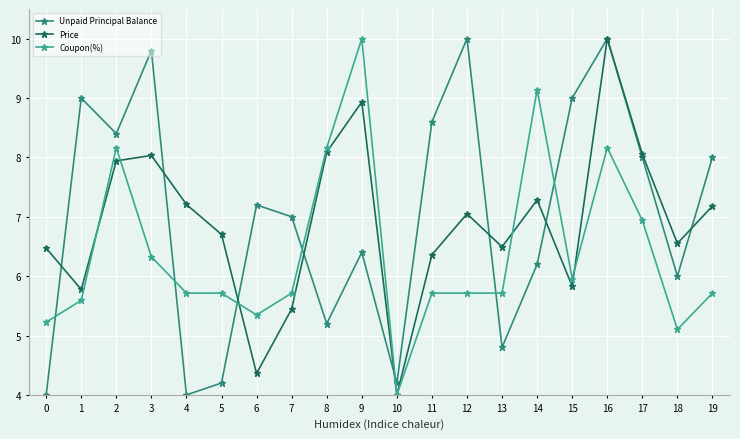

True or false: Coupon(%) has a value of 4.4 at 8.

False